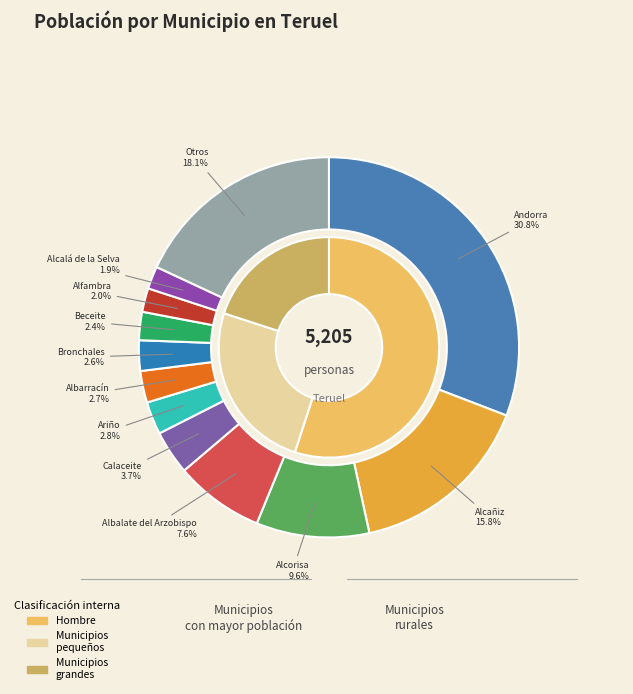

Is it true that Beceite is 15% of the pie?

False